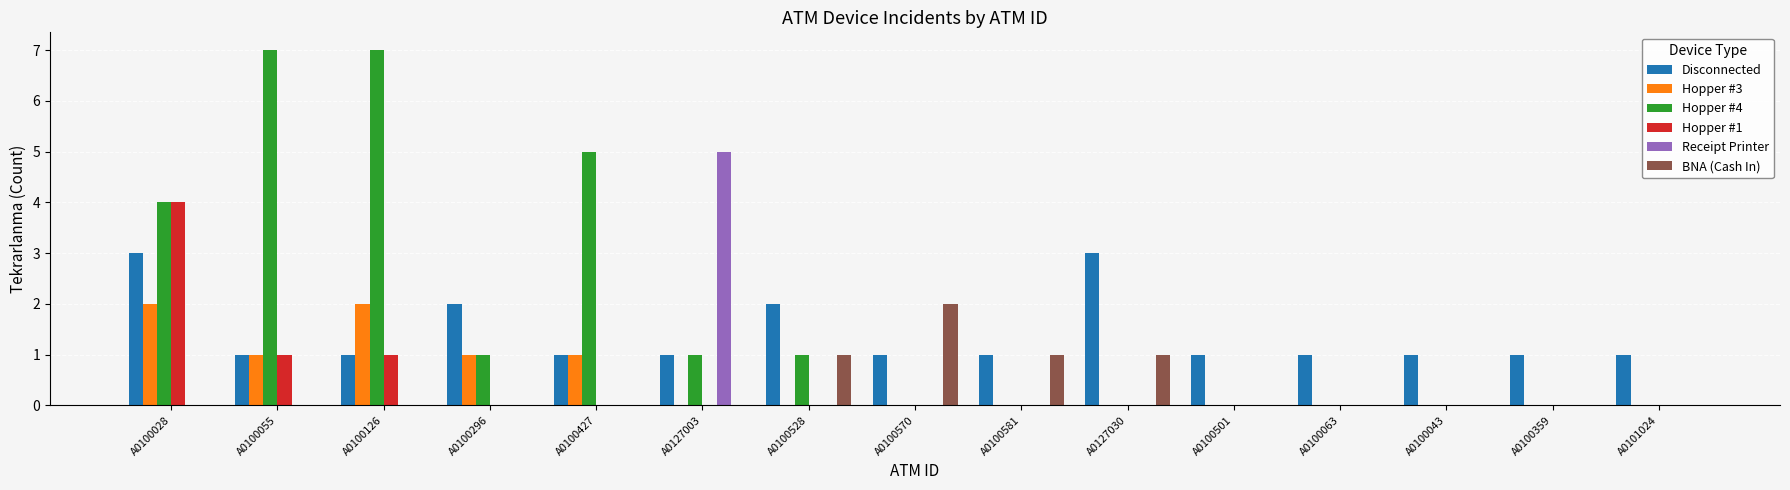

How many groups of bars are there?

15